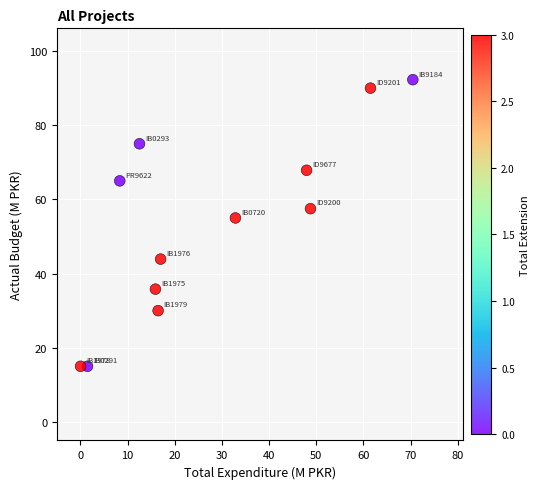

What is the range of X values (max minus min)?

70.5